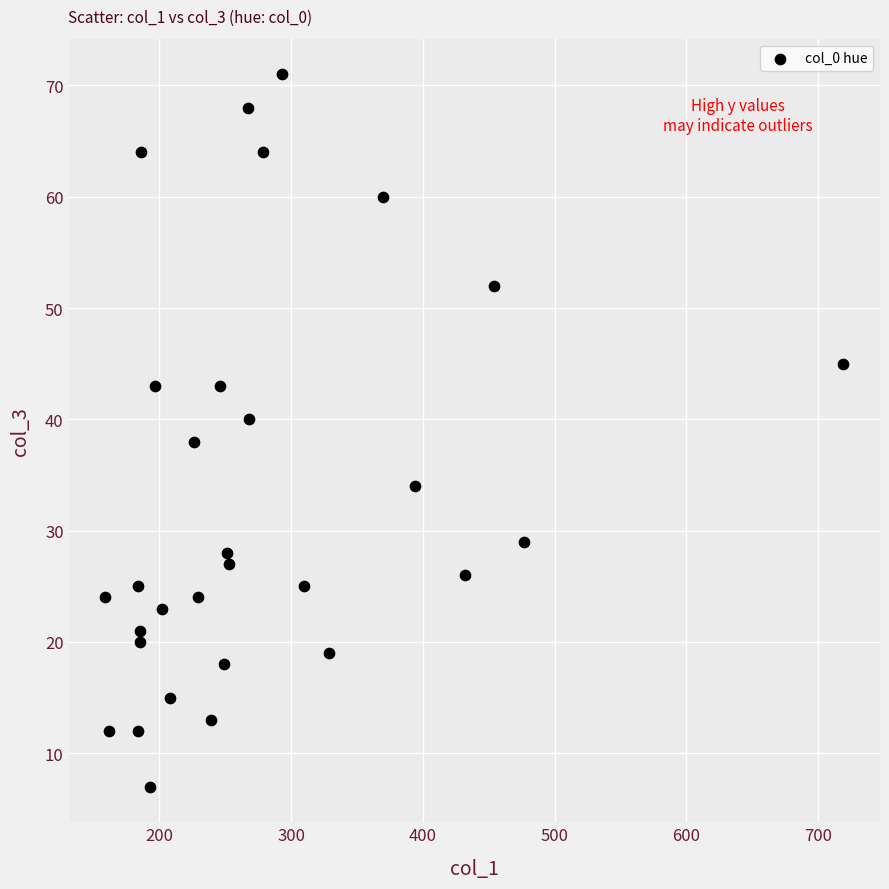

What is the range of X values (max minus min)?

560